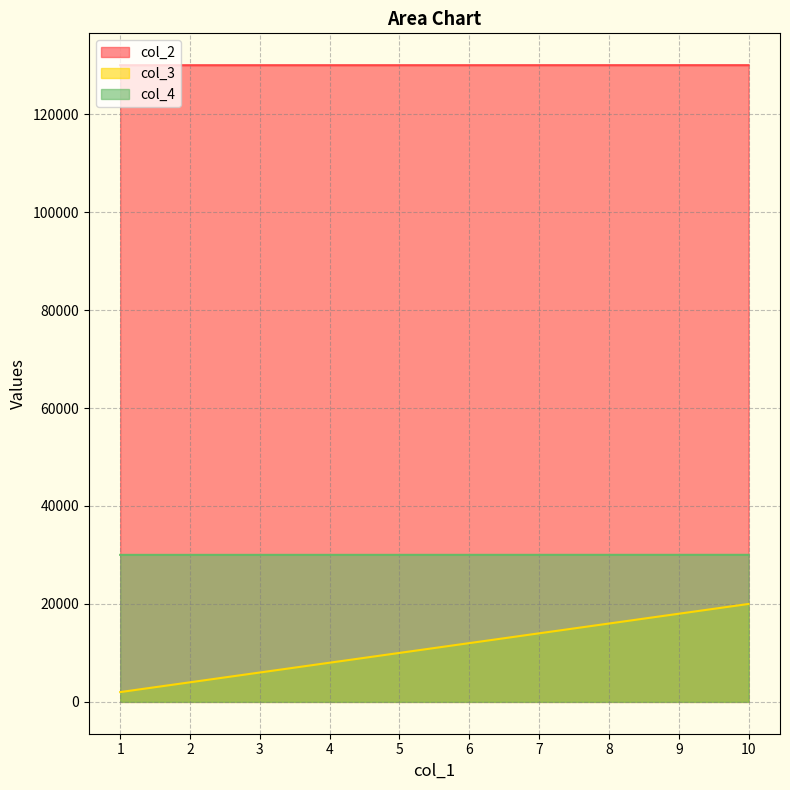

Is it true that col_3 equals 14000 at 7?

True